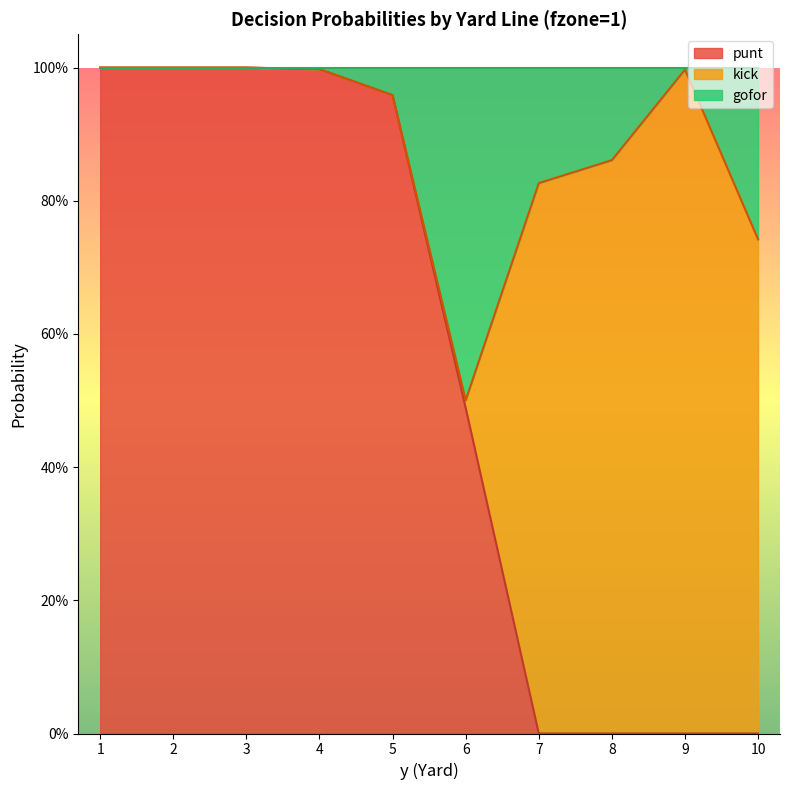

How many data points in punt are above 0?

6